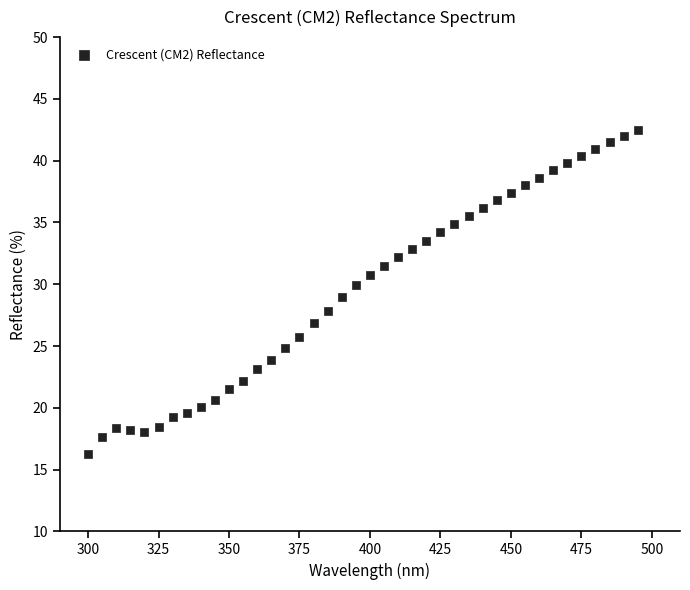

What is the range of X values (max minus min)?

195.0